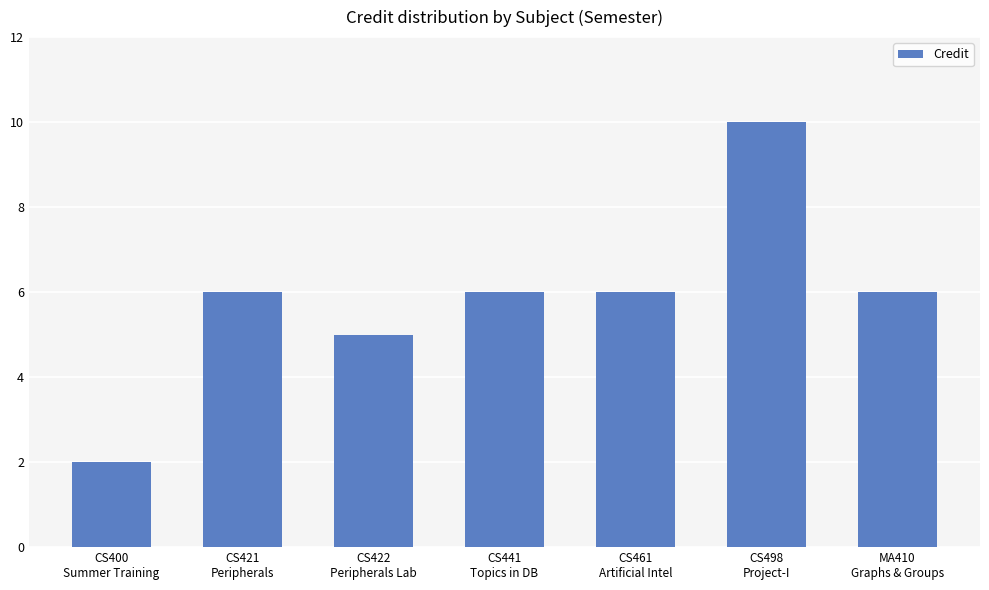

What is the sum of all values?

41